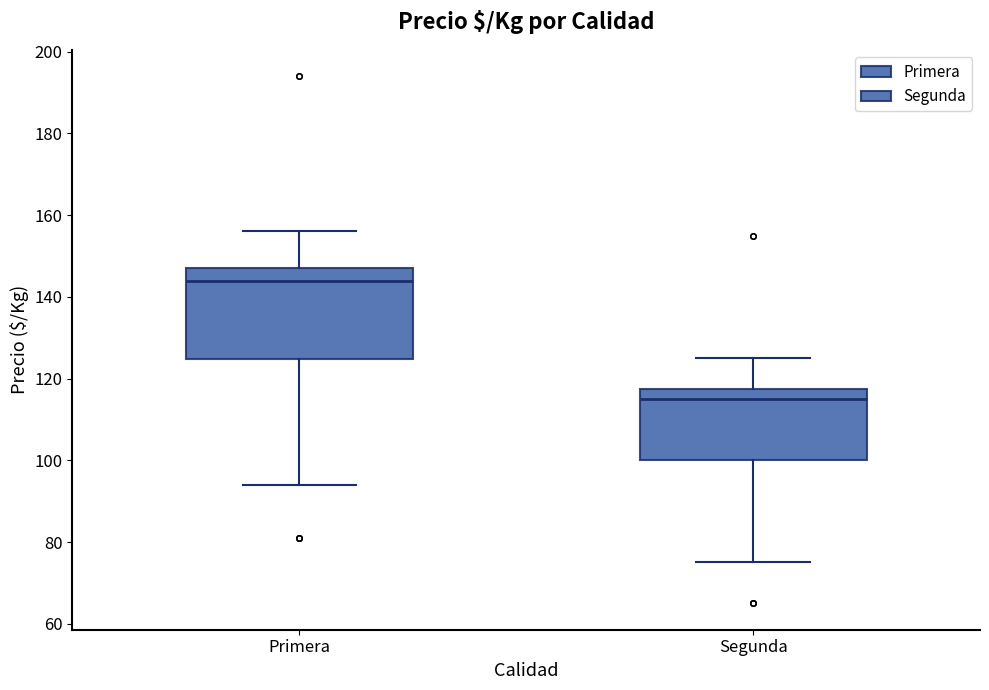

Reading left to right, read every box against the y-axis: the position of its median line, the range the box covers, and the ends of its whiskers. The values are not printed on the chart, so give them approximately, as read against the axis.

Primera: median 144, box 124 to 148, whiskers 94 to 156
Segunda: median 116, box 100 to 118, whiskers 76 to 126